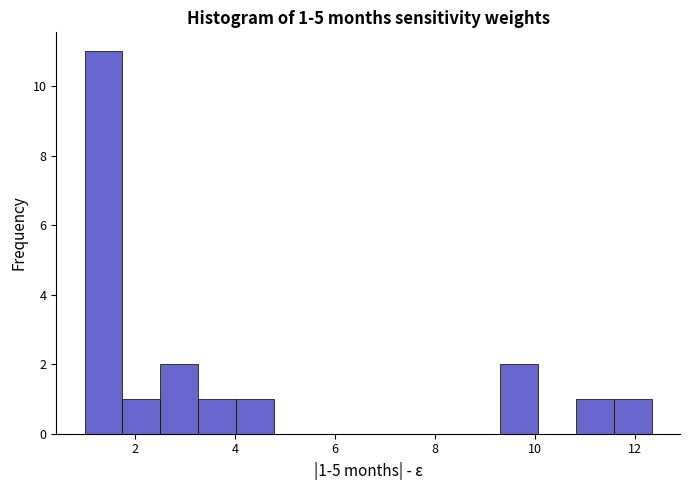

Read against the x-axis, roughly where is the centre of the tallest bar?

1.4